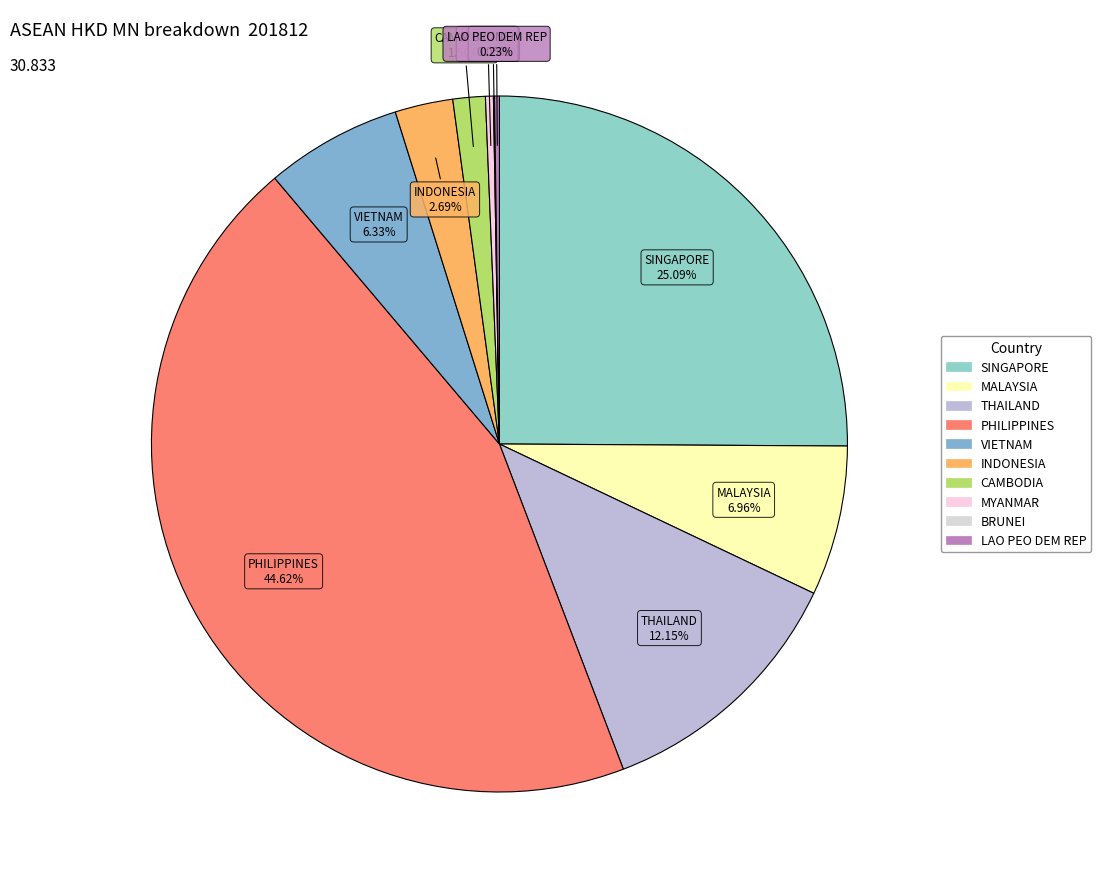

Does any single category account for the majority?

No